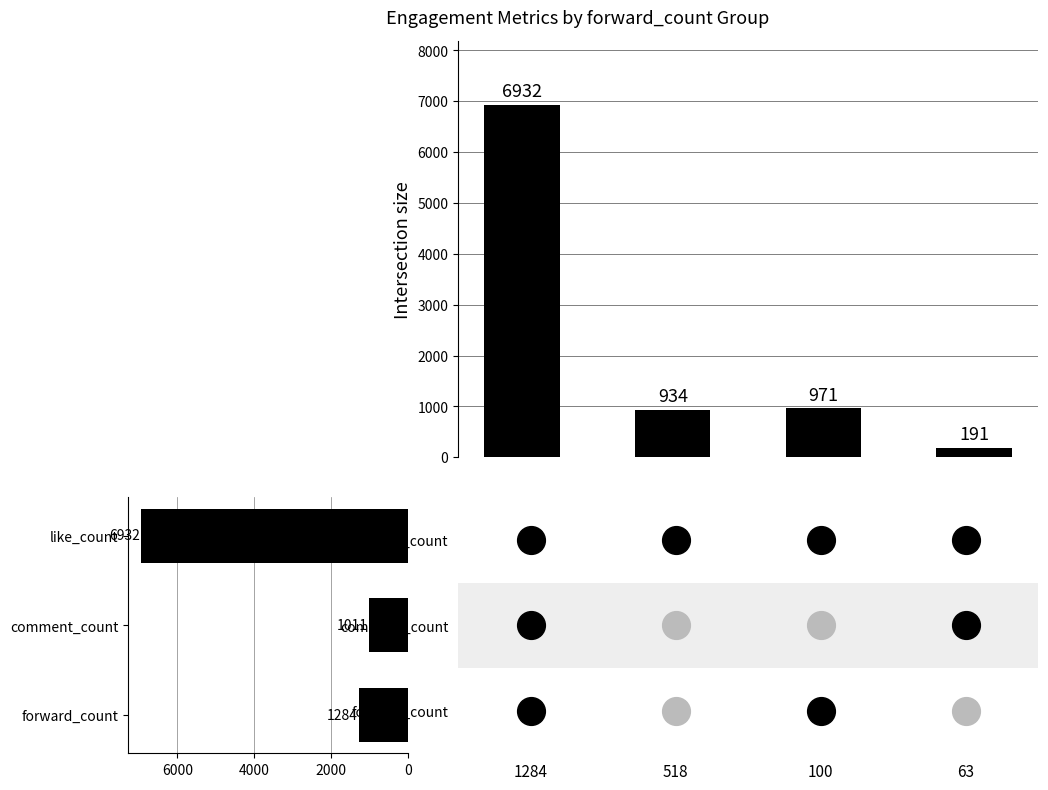

Which has a higher value, 2000 or 4000?

4000